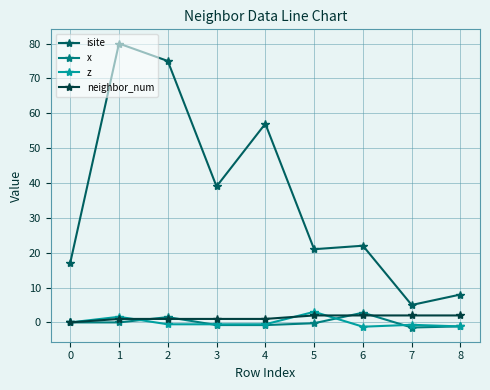

True or false: z and x cross at least once.

True